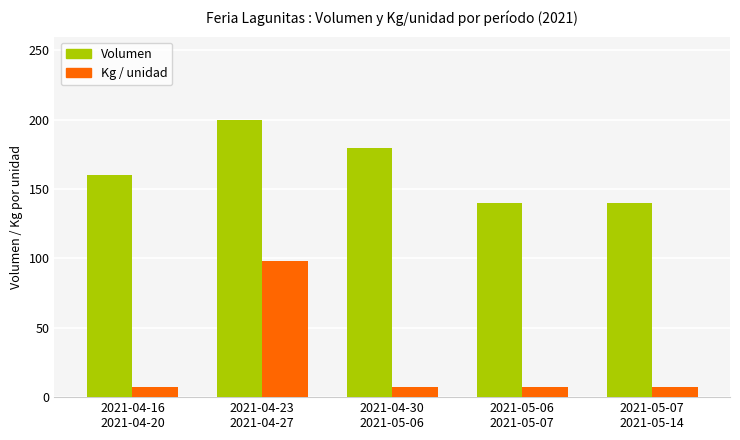

What is the smallest value displayed?

7.0